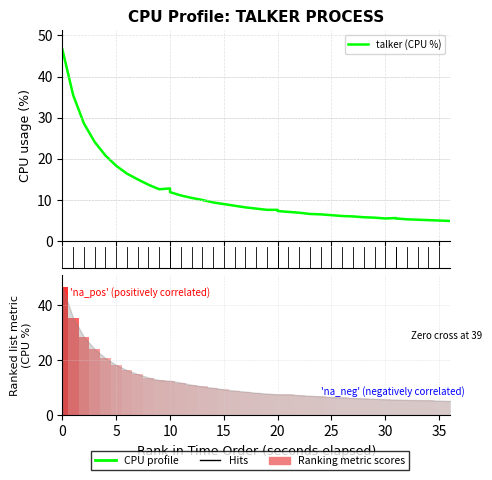

The value of talker (CPU %) at 10 is 12.8. True or false?

True